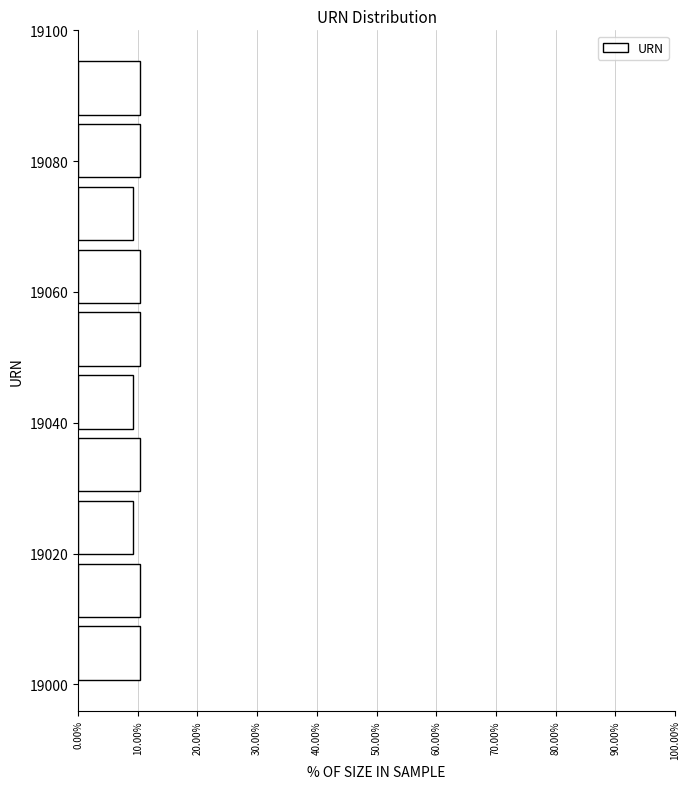

Reading bottom to top, list every bar in this chart as the range it spans on the y-axis followed by its length. Neither the bar edges nor the lengths are printed on the chart, so give them approximately, as read against the axes.

19000.0 to 19009.6: 10
19009.6 to 19019.2: 10
19019.2 to 19028.8: 9
19028.8 to 19038.4: 10
19038.4 to 19048.0: 9
19048.0 to 19057.6: 10
19057.6 to 19067.2: 10
19067.2 to 19076.8: 9
19076.8 to 19086.4: 10
19086.4 to 19096.0: 10